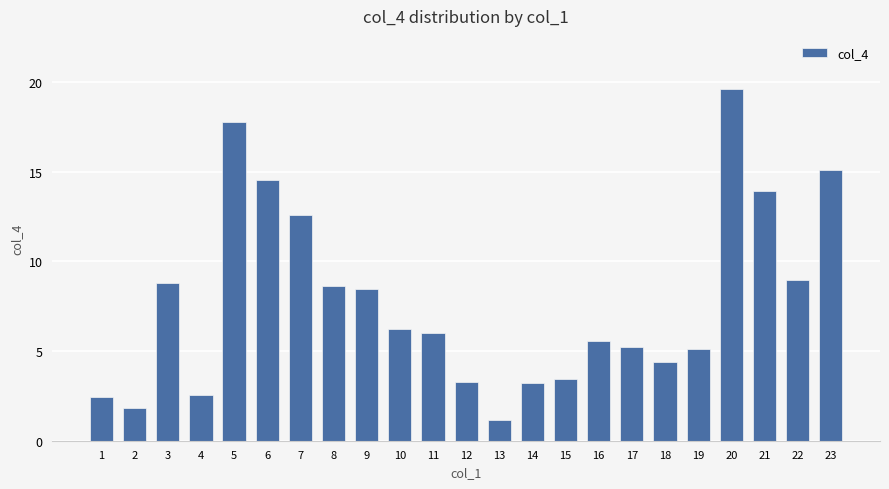

What is the change in value from 10 to 16?

-0.6